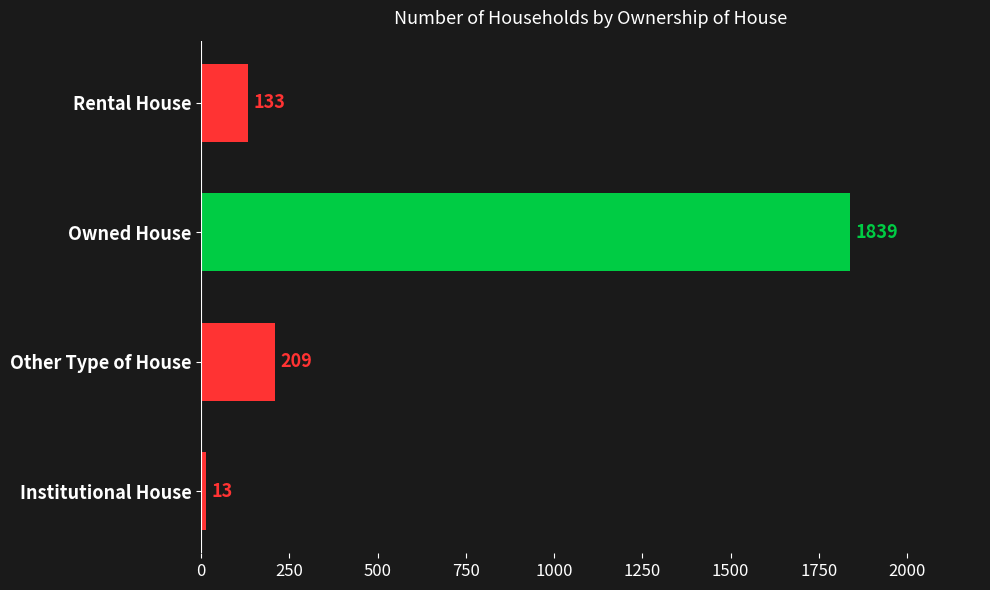

What is the smallest value displayed?

13